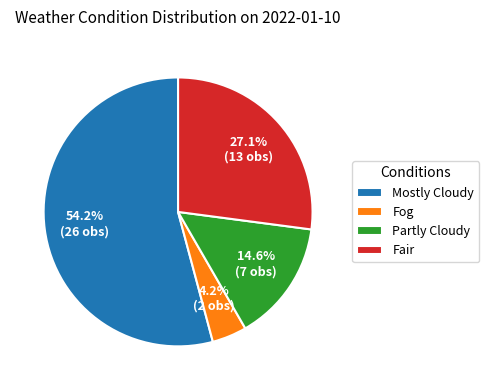

Which slice is the smallest?

Fog